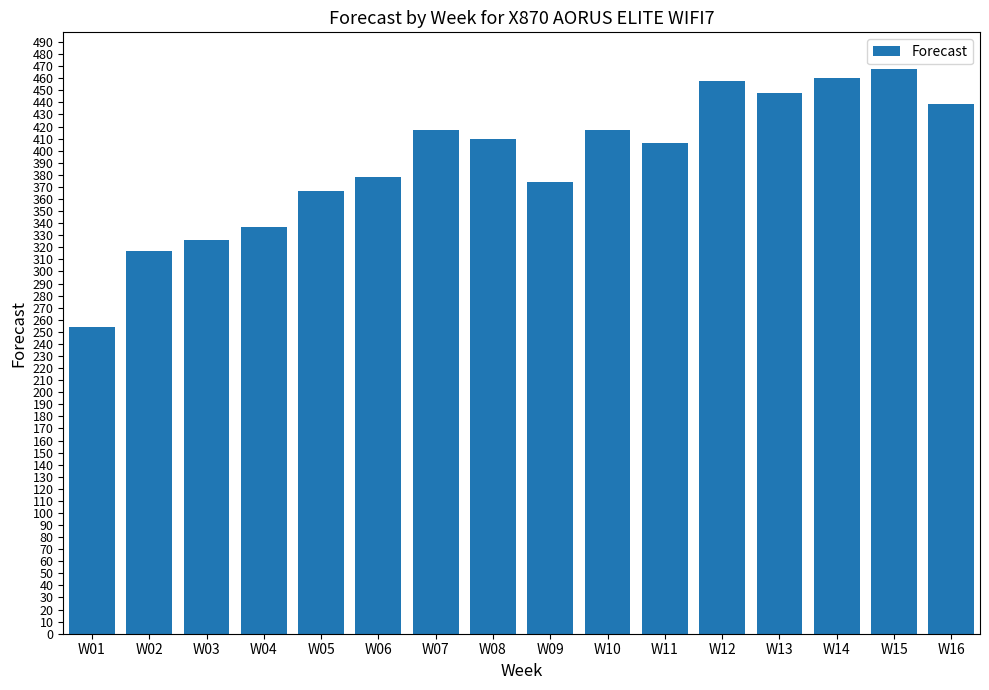

At which category does the chart reach its minimum across all series?

W01